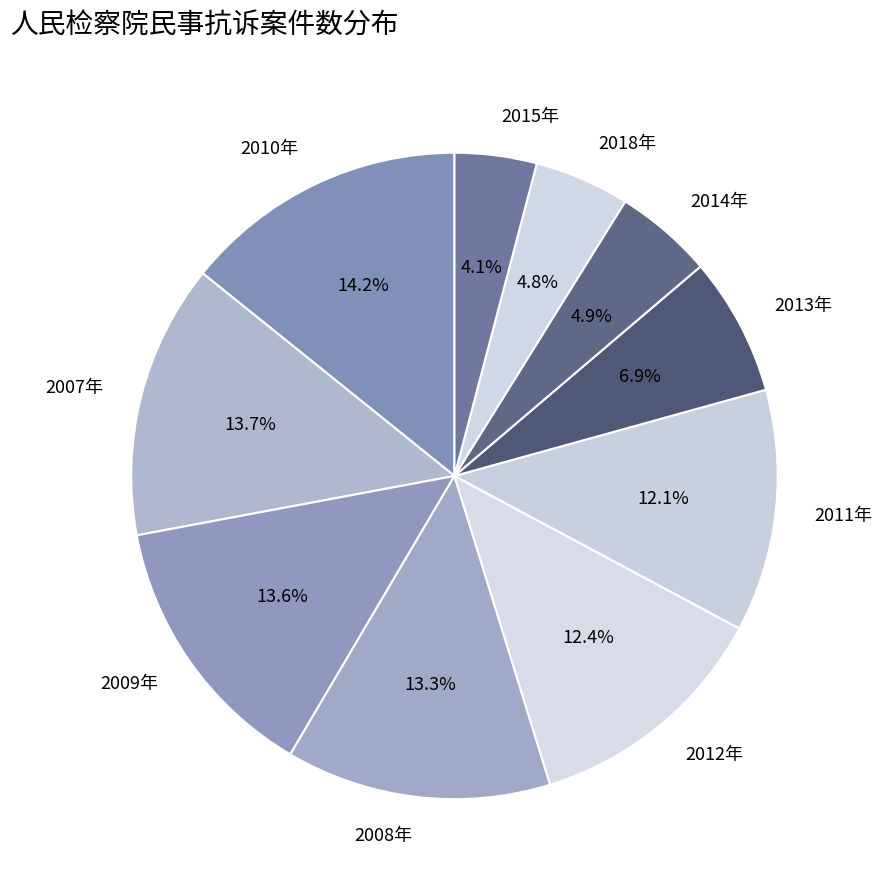

Does any single category account for the majority?

No